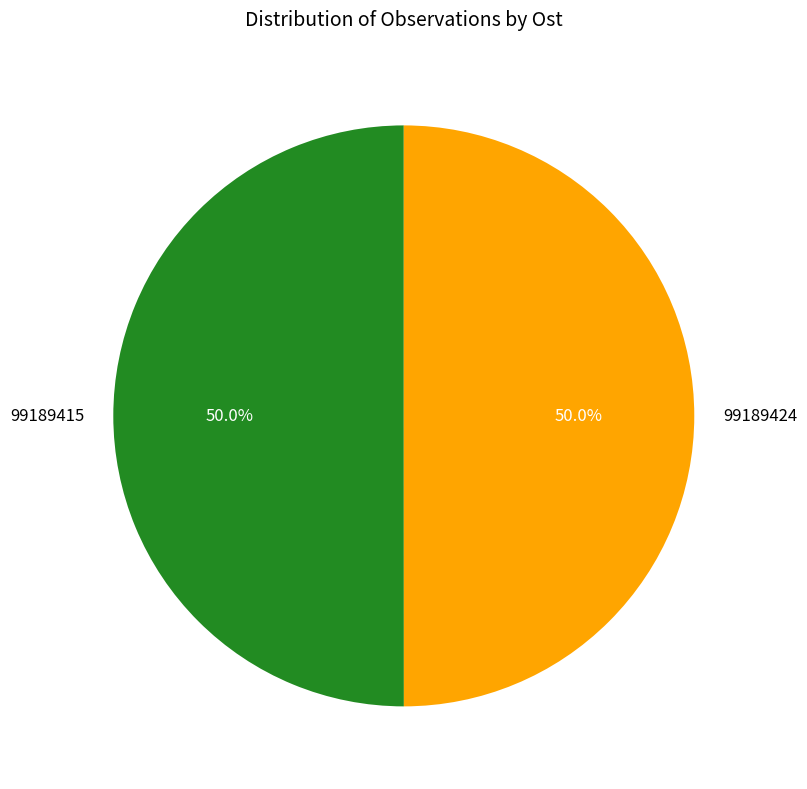

Is the sum of 99189424 and 99189415 greater than half?

Yes